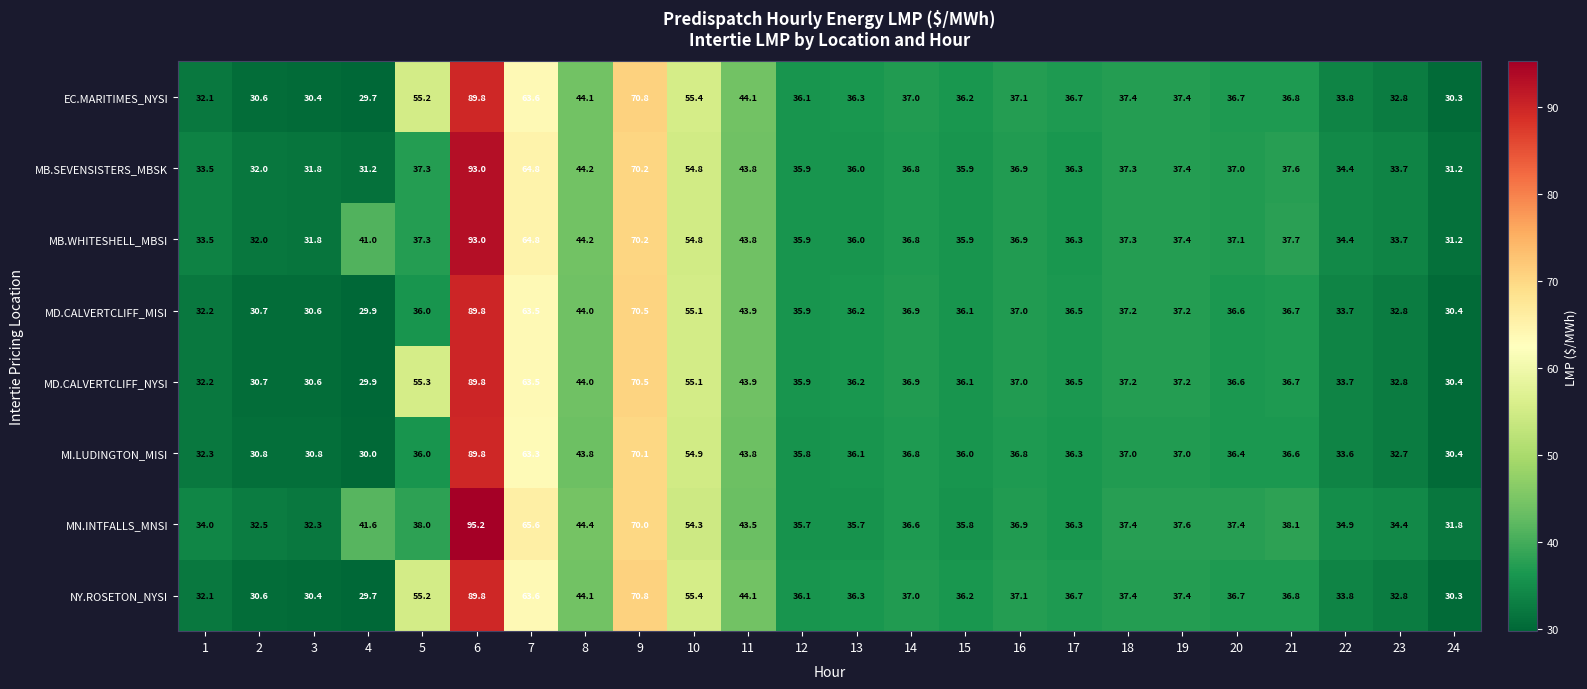

What is the difference between the maximum and minimum values in the MI.LUDINGTON_MISI series?

59.8